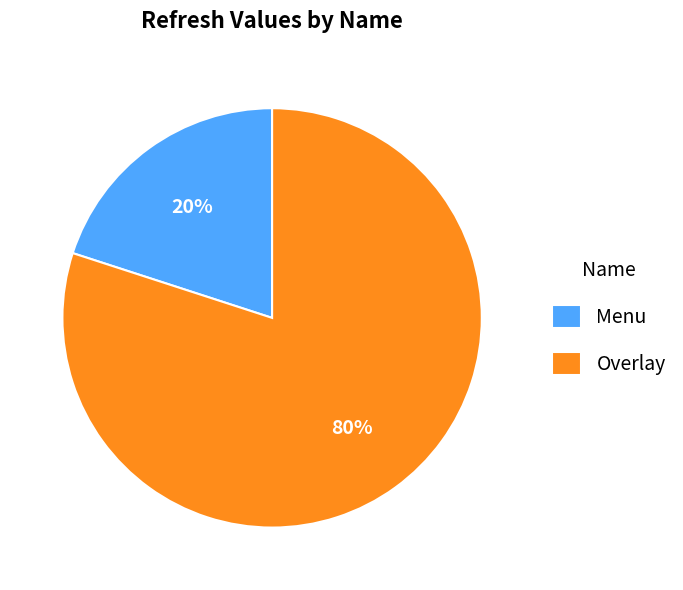

Is Overlay the majority of the pie?

Yes